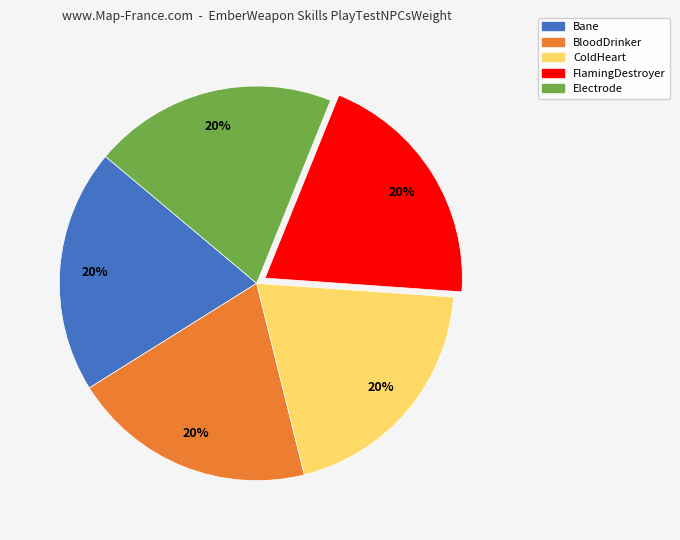

How many segments does this pie chart have?

5